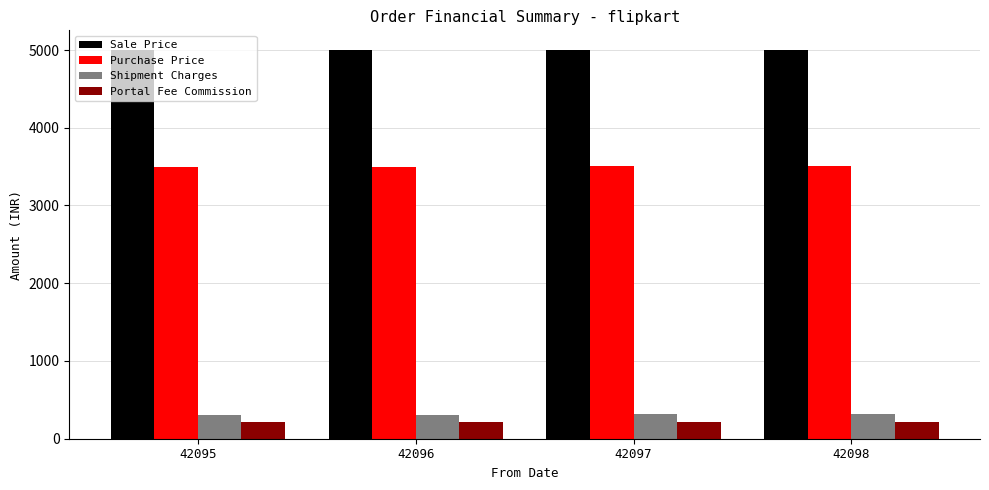

How many bars are there in total?

16